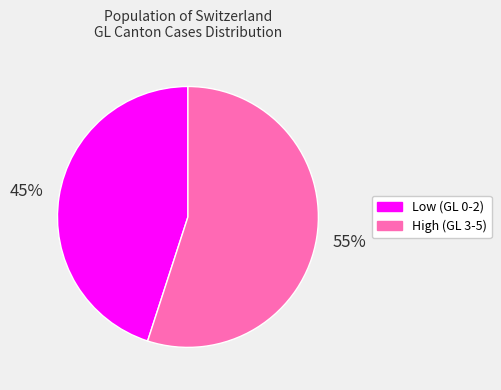

Is there a majority slice in this chart?

Yes